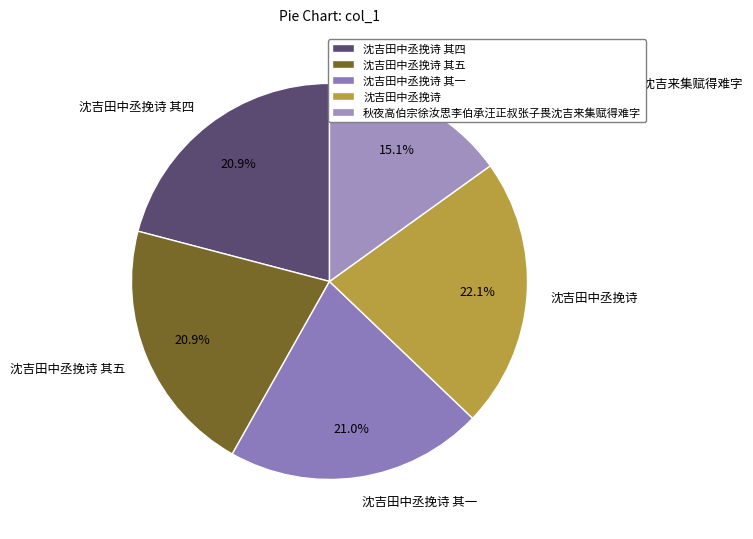

To the nearest percent, what is the difference between the largest and smallest slice percentages?

7%